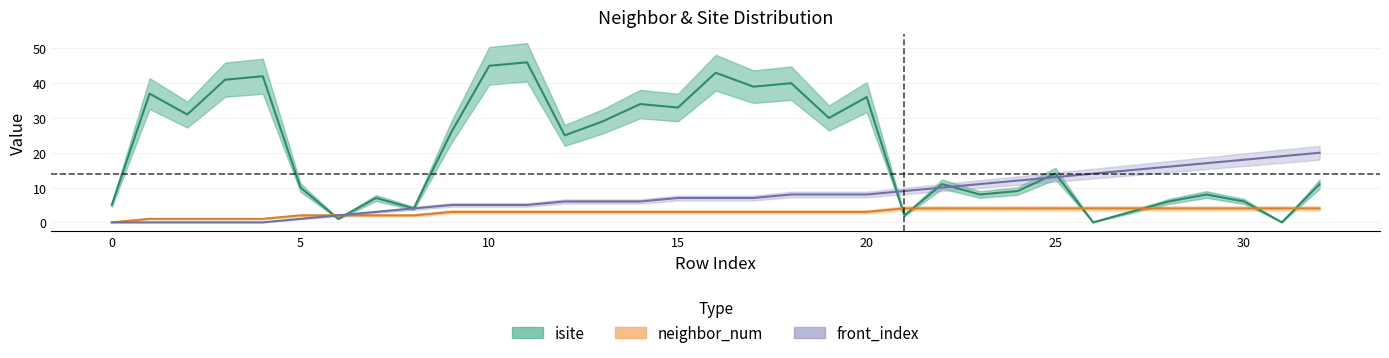

What is the total value across all series at 30?

28